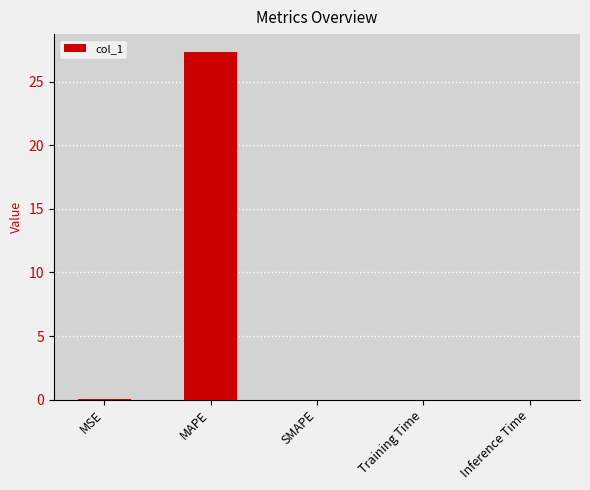

At which category does the chart reach its peak across all series?

MAPE